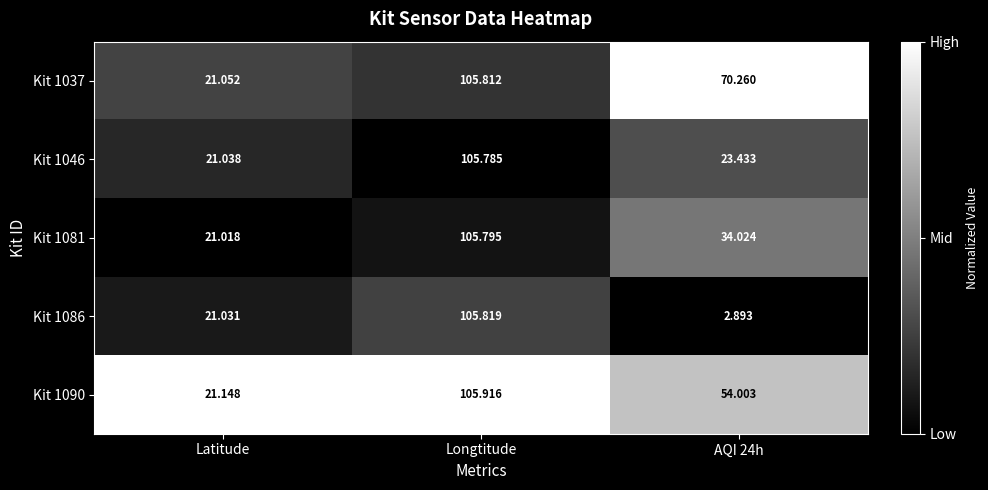

Which label corresponds to the smallest value in the chart?

AQI 24h